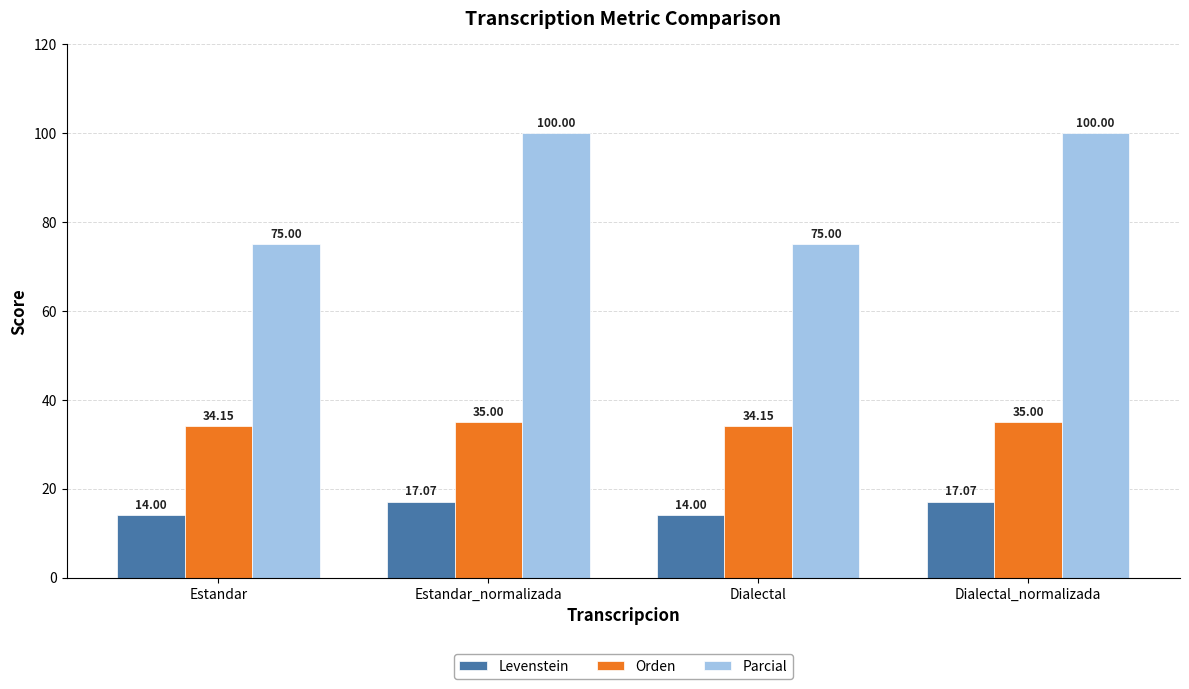

Is it true that Orden equals 34.1 at Dialectal?

True